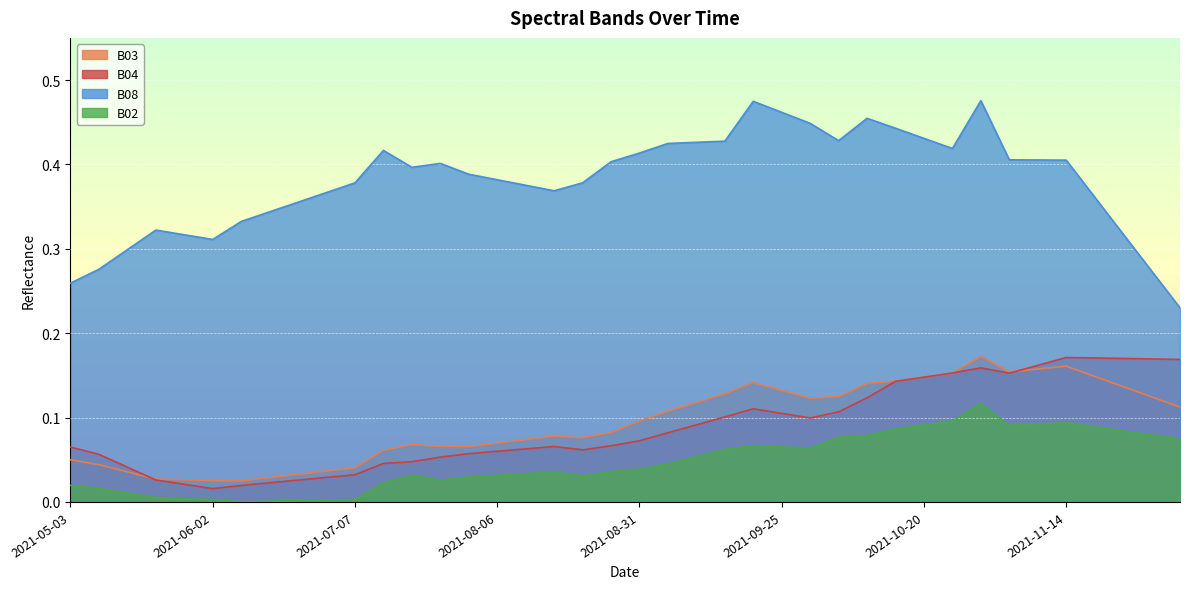

Reading left to right, list all the values displayed in this chart.

B02: 2021-05-03=0.0	2021-05-08=0.0	2021-05-18=0.0	2021-05-23=0.0	2021-05-28=0.0	2021-06-02=0.0	2021-06-07=0.0	2021-06-12=0.0	2021-06-17=0.0	2021-06-22=0.0	2021-07-07=0.0	2021-07-17=0.0	2021-07-22=0.0	2021-07-27=0.0	2021-08-01=0.0	2021-08-06=0.0	2021-08-11=0.0	2021-08-16=0.0	2021-08-21=0.0	2021-08-26=0.0	2021-08-31=0.0	2021-09-05=0.0	2021-09-10=0.1	2021-09-15=0.1	2021-09-20=0.1	2021-09-25=0.1	2021-09-30=0.1	2021-10-05=0.1	2021-10-10=0.1	2021-10-15=0.1	2021-10-20=0.1	2021-10-25=0.1	2021-10-30=0.1	2021-11-04=0.1	2021-11-09=0.1	2021-11-14=0.1	2021-11-19=0.1	2021-11-24=0.1	2021-11-29=0.1	2021-12-04=0.1
B03: 2021-05-03=0.0	2021-05-08=0.0	2021-05-18=0.0	2021-05-23=0.0	2021-05-28=0.0	2021-06-02=0.0	2021-06-07=0.0	2021-06-12=0.0	2021-06-17=0.0	2021-06-22=0.0	2021-07-07=0.0	2021-07-17=0.1	2021-07-22=0.1	2021-07-27=0.1	2021-08-01=0.1	2021-08-06=0.1	2021-08-11=0.1	2021-08-16=0.1	2021-08-21=0.1	2021-08-26=0.1	2021-08-31=0.1	2021-09-05=0.1	2021-09-10=0.1	2021-09-15=0.1	2021-09-20=0.1	2021-09-25=0.1	2021-09-30=0.1	2021-10-05=0.1	2021-10-10=0.1	2021-10-15=0.1	2021-10-20=0.1	2021-10-25=0.2	2021-10-30=0.2	2021-11-04=0.2	2021-11-09=0.2	2021-11-14=0.2	2021-11-19=0.1	2021-11-24=0.1	2021-11-29=0.1	2021-12-04=0.1
B04: 2021-05-03=0.1	2021-05-08=0.1	2021-05-18=0.0	2021-05-23=0.0	2021-05-28=0.0	2021-06-02=0.0	2021-06-07=0.0	2021-06-12=0.0	2021-06-17=0.0	2021-06-22=0.0	2021-07-07=0.0	2021-07-17=0.0	2021-07-22=0.0	2021-07-27=0.1	2021-08-01=0.1	2021-08-06=0.1	2021-08-11=0.1	2021-08-16=0.1	2021-08-21=0.1	2021-08-26=0.1	2021-08-31=0.1	2021-09-05=0.1	2021-09-10=0.1	2021-09-15=0.1	2021-09-20=0.1	2021-09-25=0.1	2021-09-30=0.1	2021-10-05=0.1	2021-10-10=0.1	2021-10-15=0.1	2021-10-20=0.1	2021-10-25=0.2	2021-10-30=0.2	2021-11-04=0.2	2021-11-09=0.2	2021-11-14=0.2	2021-11-19=0.2	2021-11-24=0.2	2021-11-29=0.2	2021-12-04=0.2
B08: 2021-05-03=0.3	2021-05-08=0.3	2021-05-18=0.3	2021-05-23=0.3	2021-05-28=0.3	2021-06-02=0.3	2021-06-07=0.3	2021-06-12=0.3	2021-06-17=0.4	2021-06-22=0.4	2021-07-07=0.4	2021-07-17=0.4	2021-07-22=0.4	2021-07-27=0.4	2021-08-01=0.4	2021-08-06=0.4	2021-08-11=0.4	2021-08-16=0.4	2021-08-21=0.4	2021-08-26=0.4	2021-08-31=0.4	2021-09-05=0.4	2021-09-10=0.4	2021-09-15=0.4	2021-09-20=0.5	2021-09-25=0.5	2021-09-30=0.4	2021-10-05=0.4	2021-10-10=0.5	2021-10-15=0.4	2021-10-20=0.4	2021-10-25=0.4	2021-10-30=0.5	2021-11-04=0.4	2021-11-09=0.4	2021-11-14=0.4	2021-11-19=0.4	2021-11-24=0.3	2021-11-29=0.3	2021-12-04=0.2